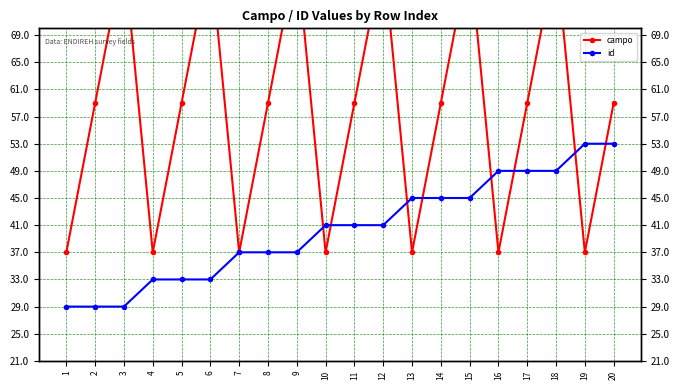

What is the smallest value displayed?

29